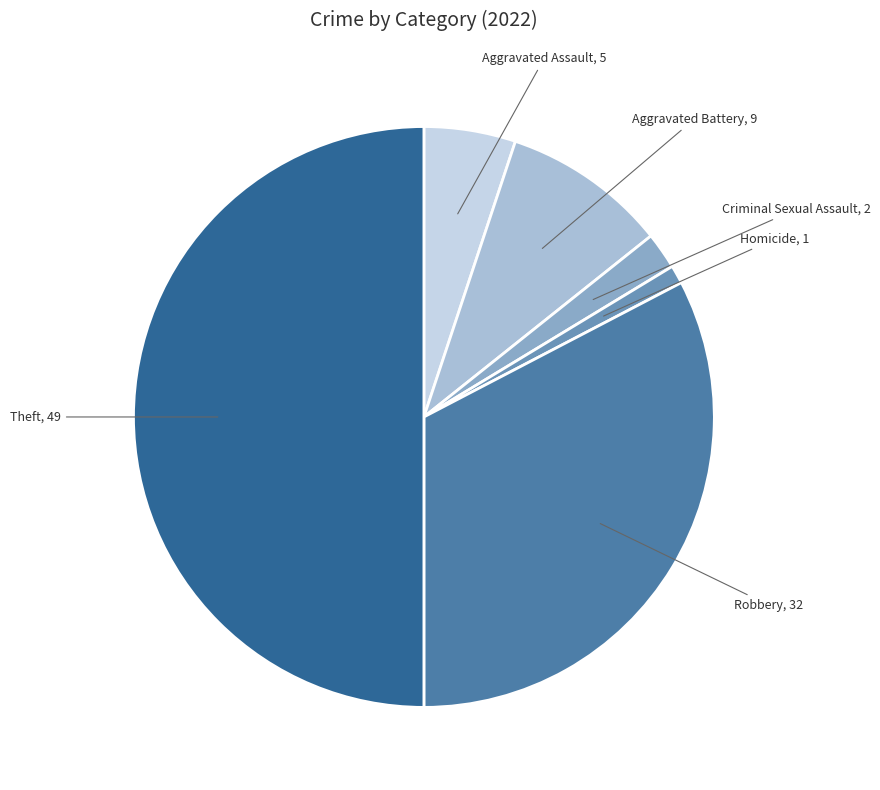

What is the largest slice in the pie chart?

Theft, 49